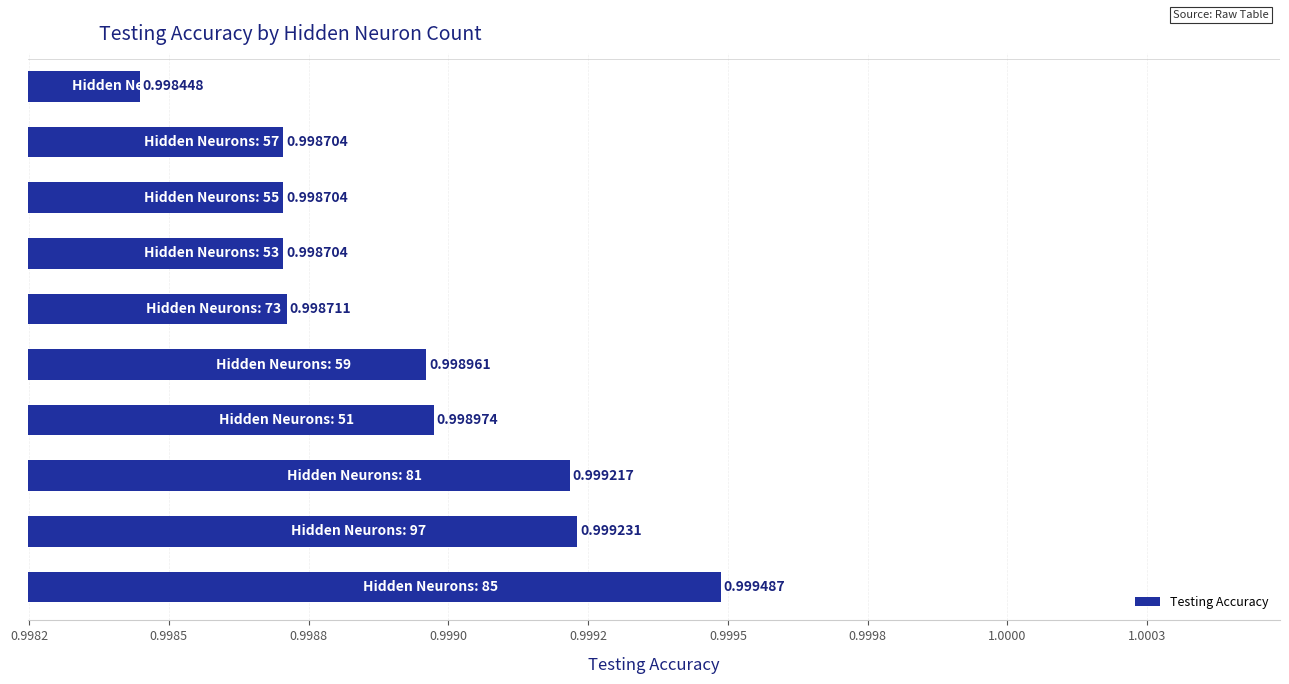

Are the bars horizontal?

Yes